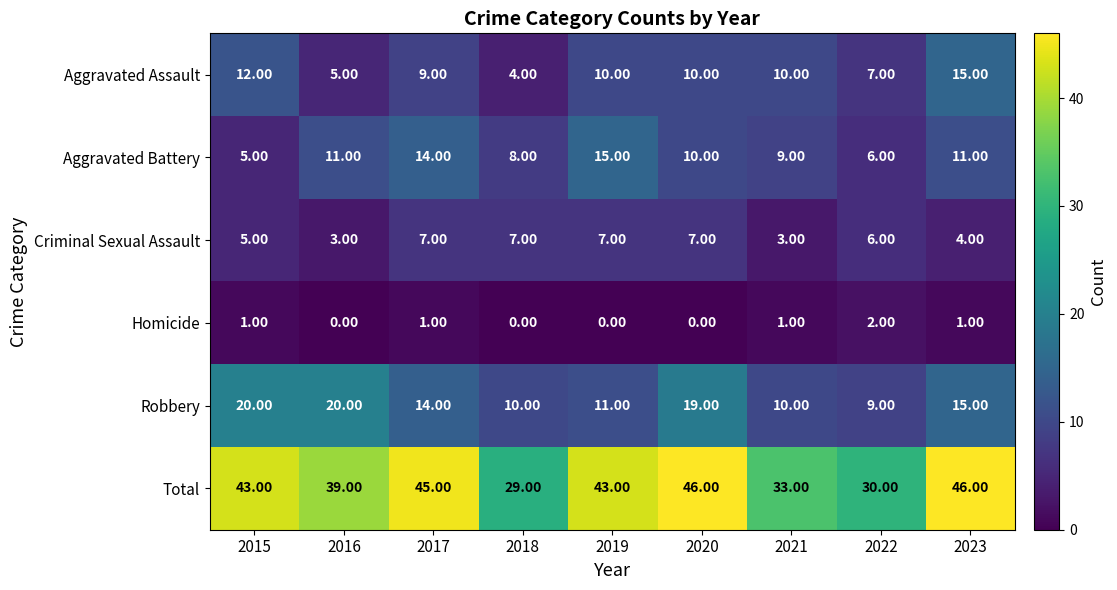

How many values in the Aggravated Assault series are below 10?

4